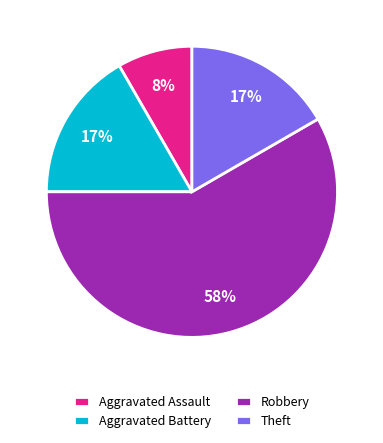

Do Aggravated Assault and Aggravated Battery together represent more than half of the pie?

No